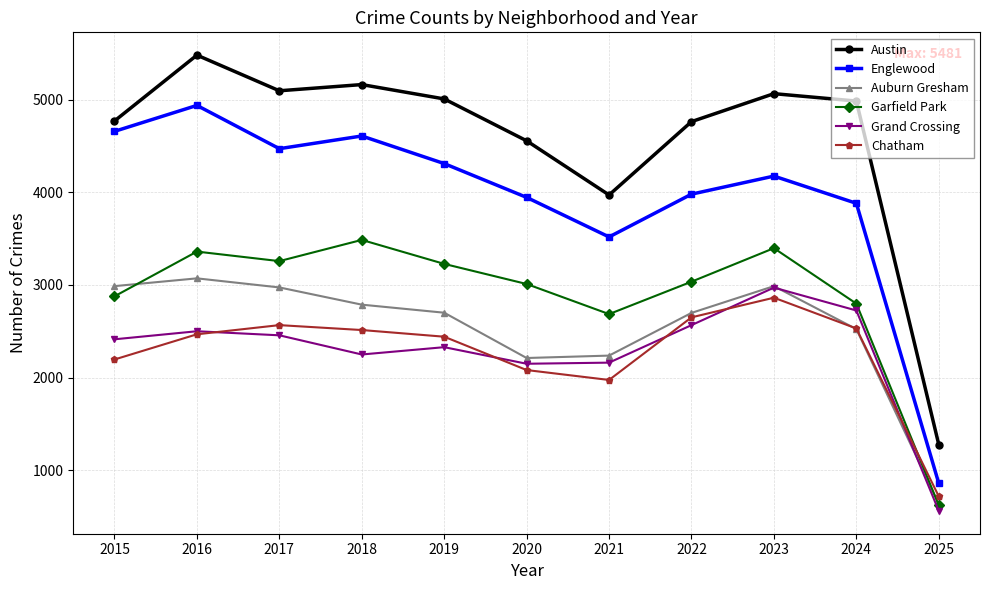

Where is Englewood nearest to the value 2898?

2021